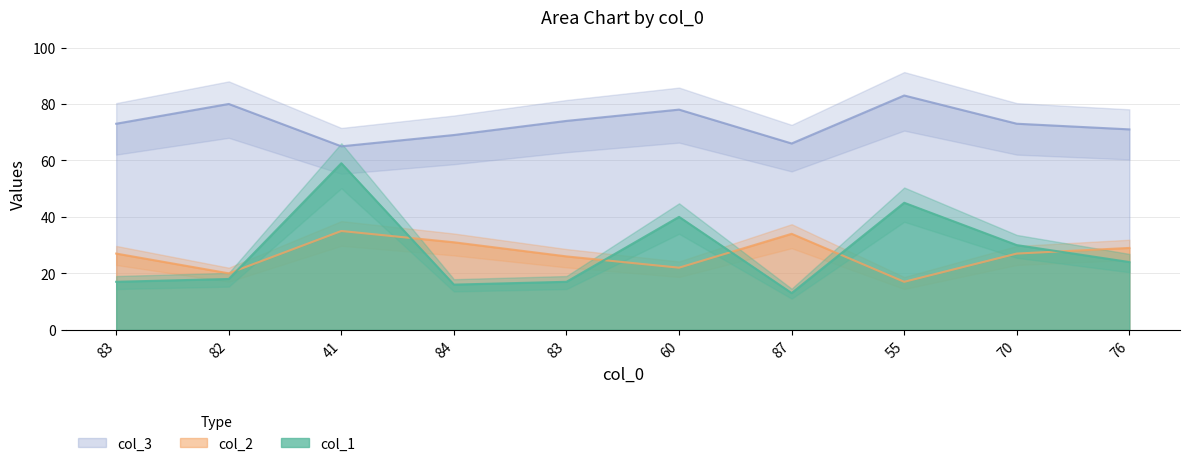

What value does the col_3 series have at 87, to the nearest 5?

65